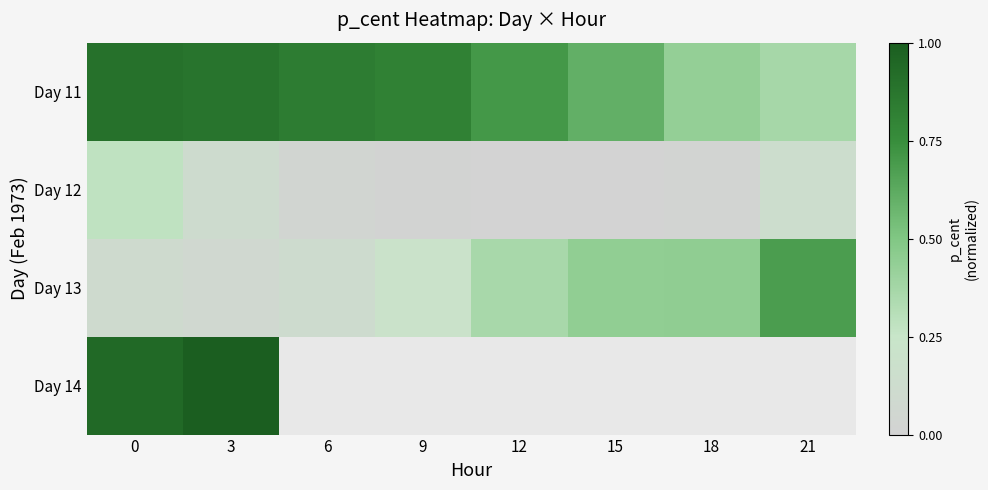

Is the value of Day 13 at 18 greater than the value of Day 14 at 3?

No